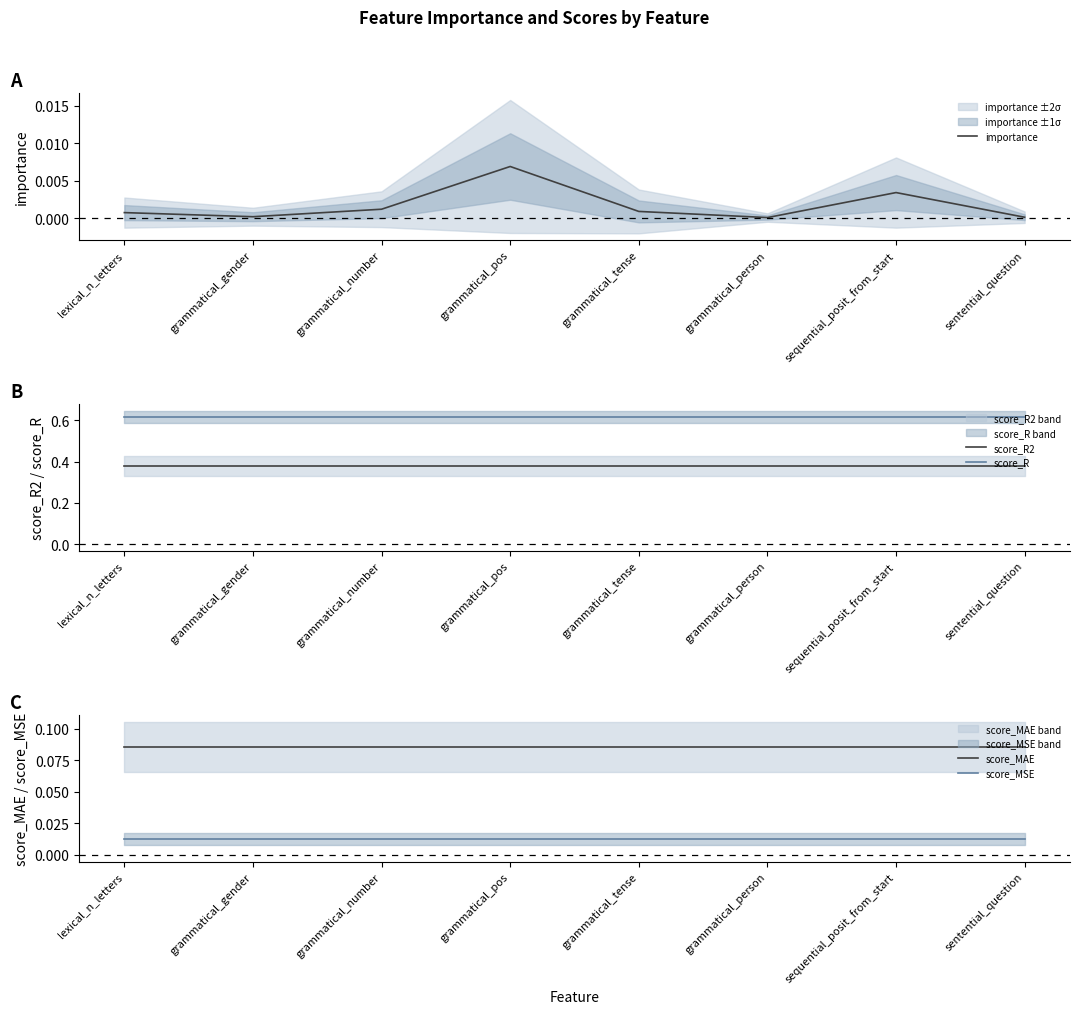

Which has a higher value, grammatical_tense or grammatical_person?

grammatical_tense